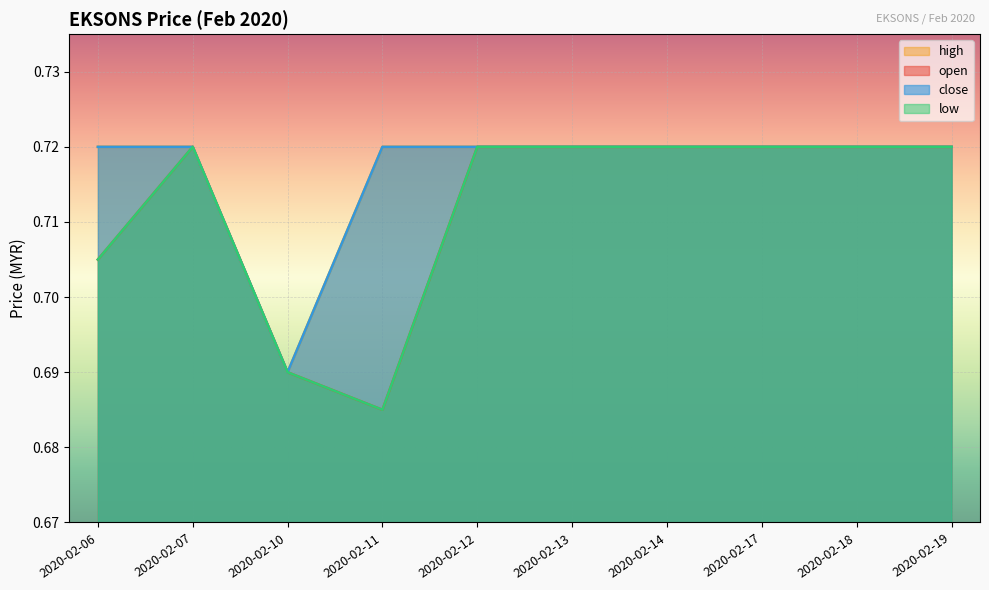

Which series has the widest spread of values?

open